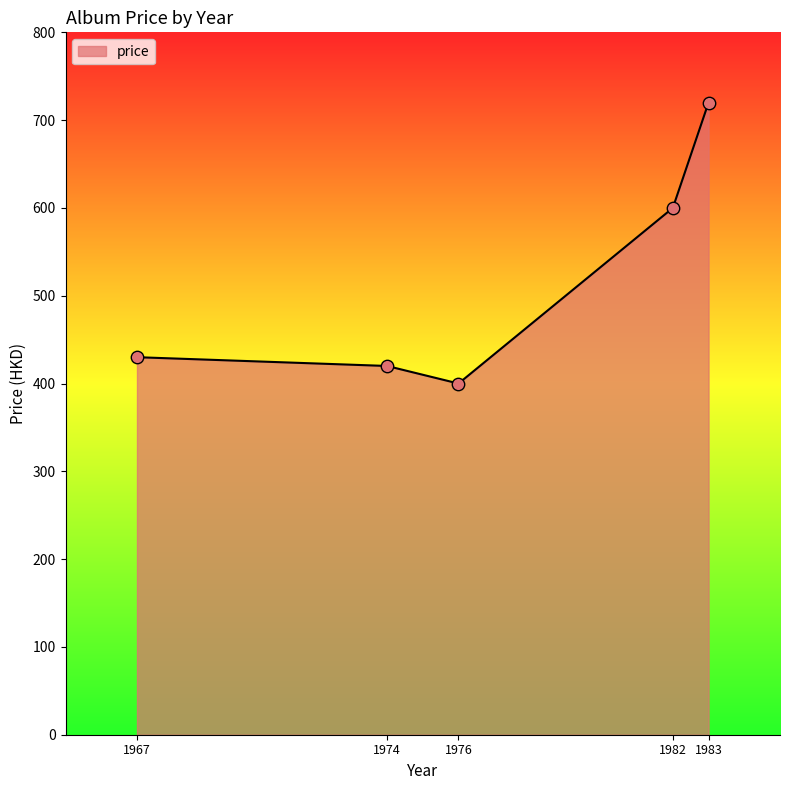

Between 1974 and 1967, which is larger?

1967